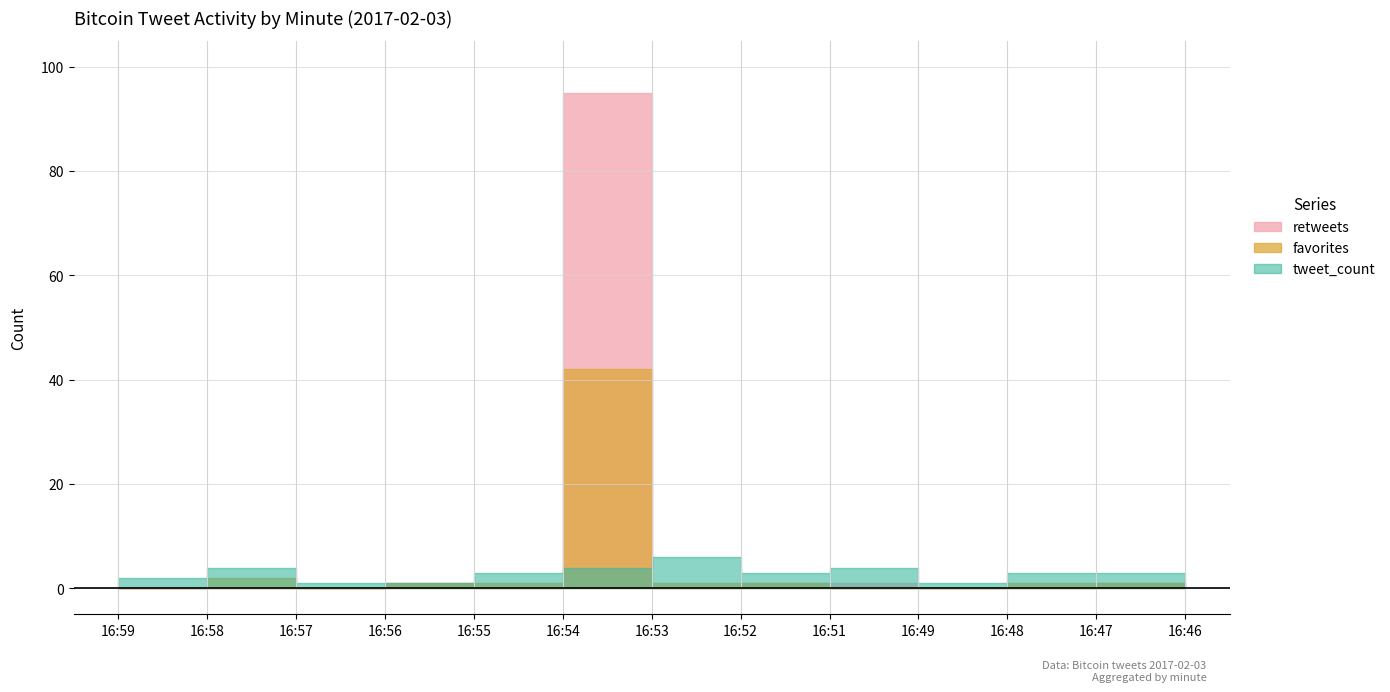

What is the total value across all series at 16:59?

2